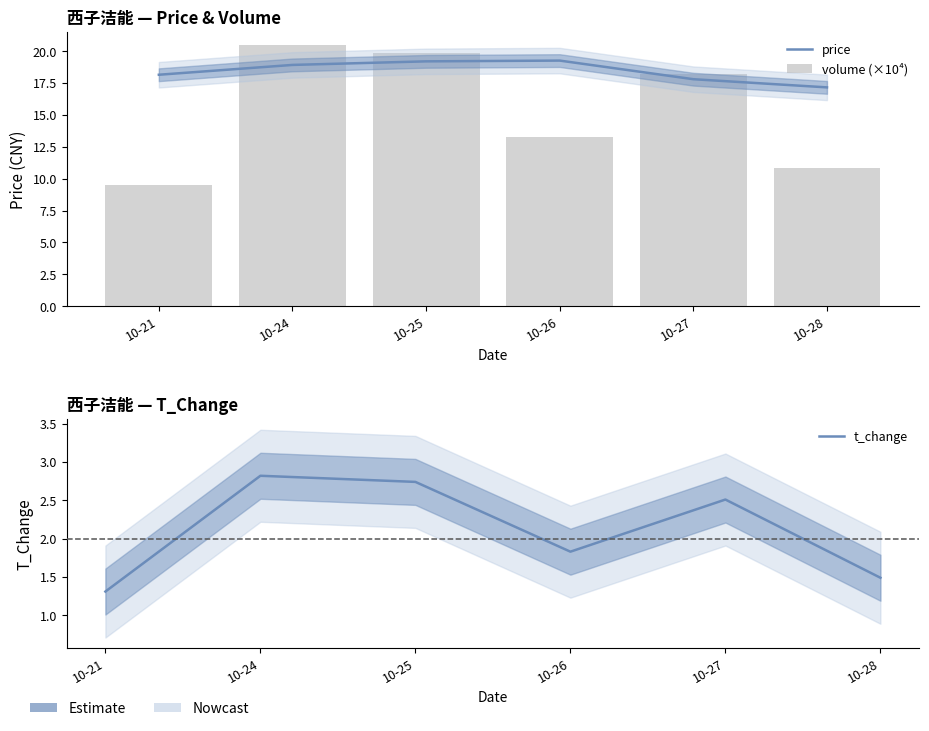

Reading left to right, list all the values displayed in this chart.

price: 18.1	18.9	19.2	19.3	17.8	17.2
volume (×10⁴): 9.5	20.5	19.9	13.2	18.2	10.8
t_change: 1.3	2.8	2.7	1.8	2.5	1.5